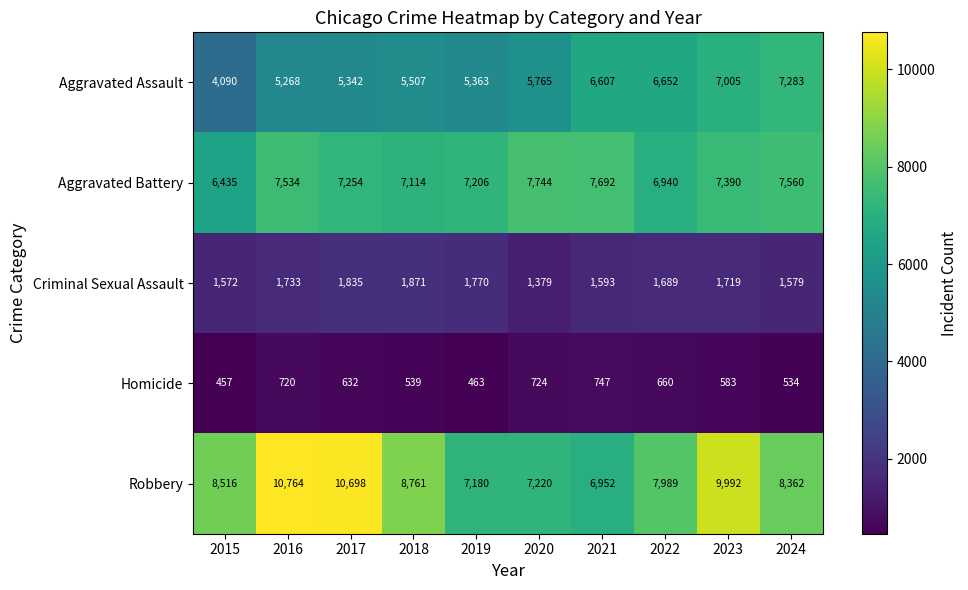

What is the difference between the maximum and minimum values in the Aggravated Battery series?

1309